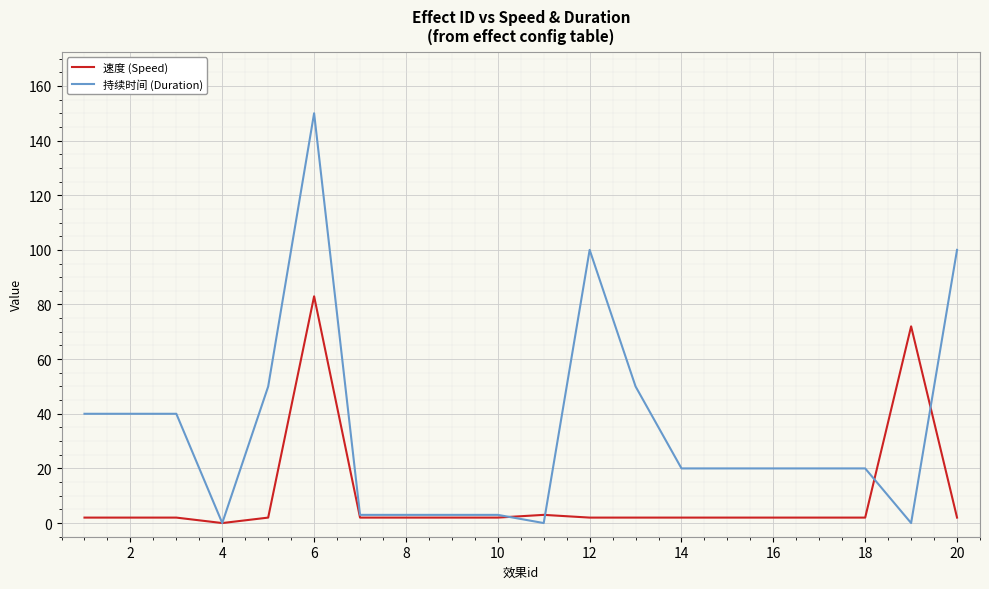

List the series in order of their overall mean, highest first.

持续时间 (Duration), 速度 (Speed)